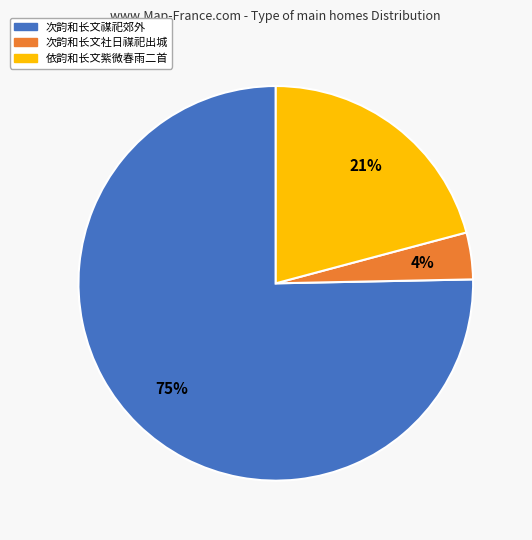

Is there any slice that represents more than half of the pie?

Yes